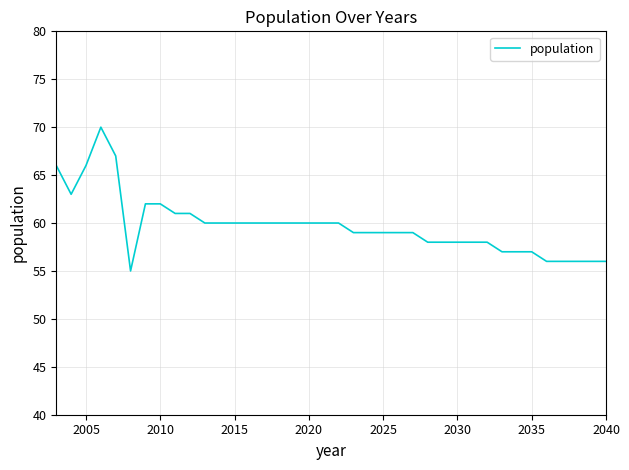

What is the difference between the maximum and minimum values?

15